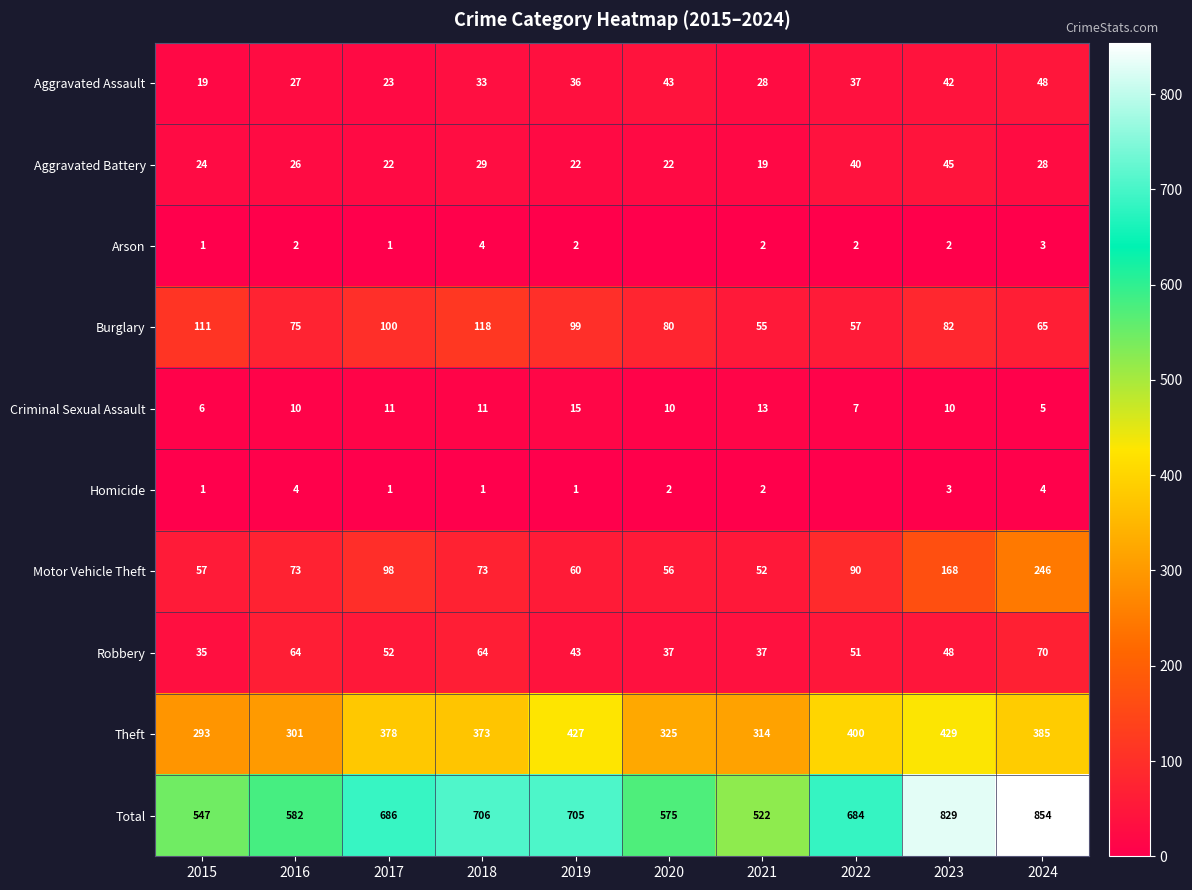

Is the value of Motor Vehicle Theft at 2024 greater than the value of Criminal Sexual Assault at 2018?

Yes